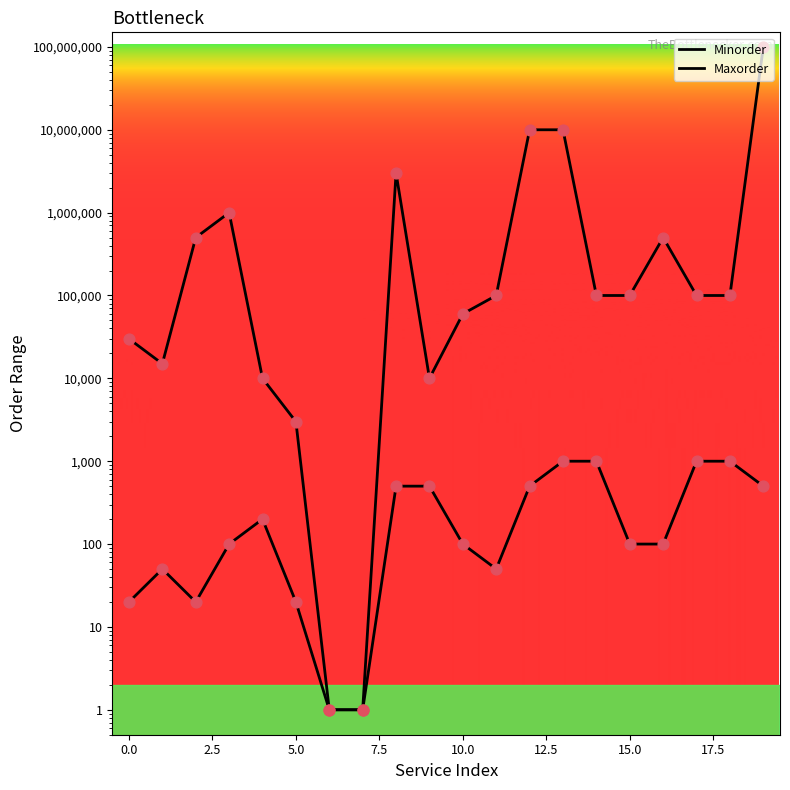

At which category is the sum across all series the highest?

19